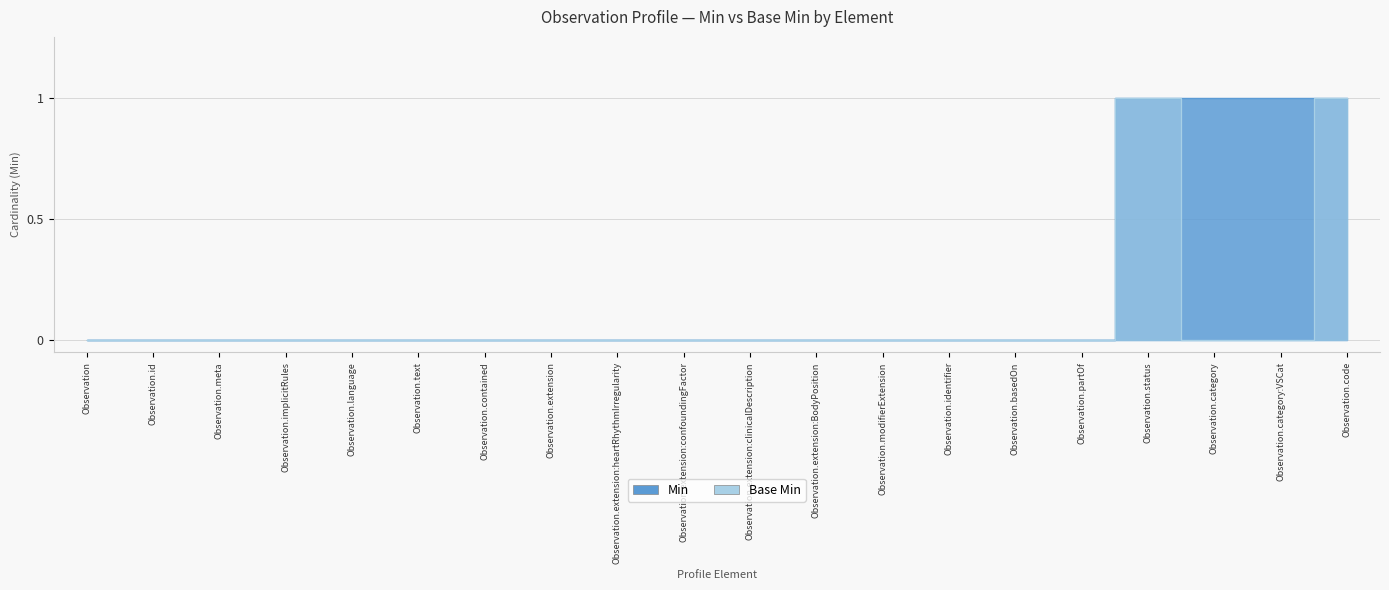

How many values in the Min series exceed 0?

4